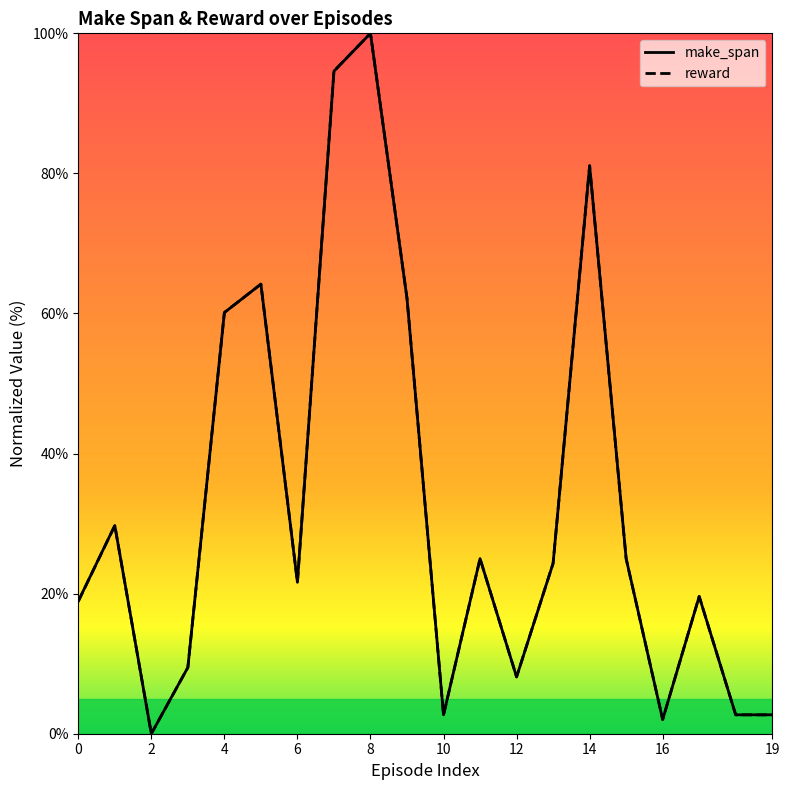

At which category is the sum across all series the highest?

8